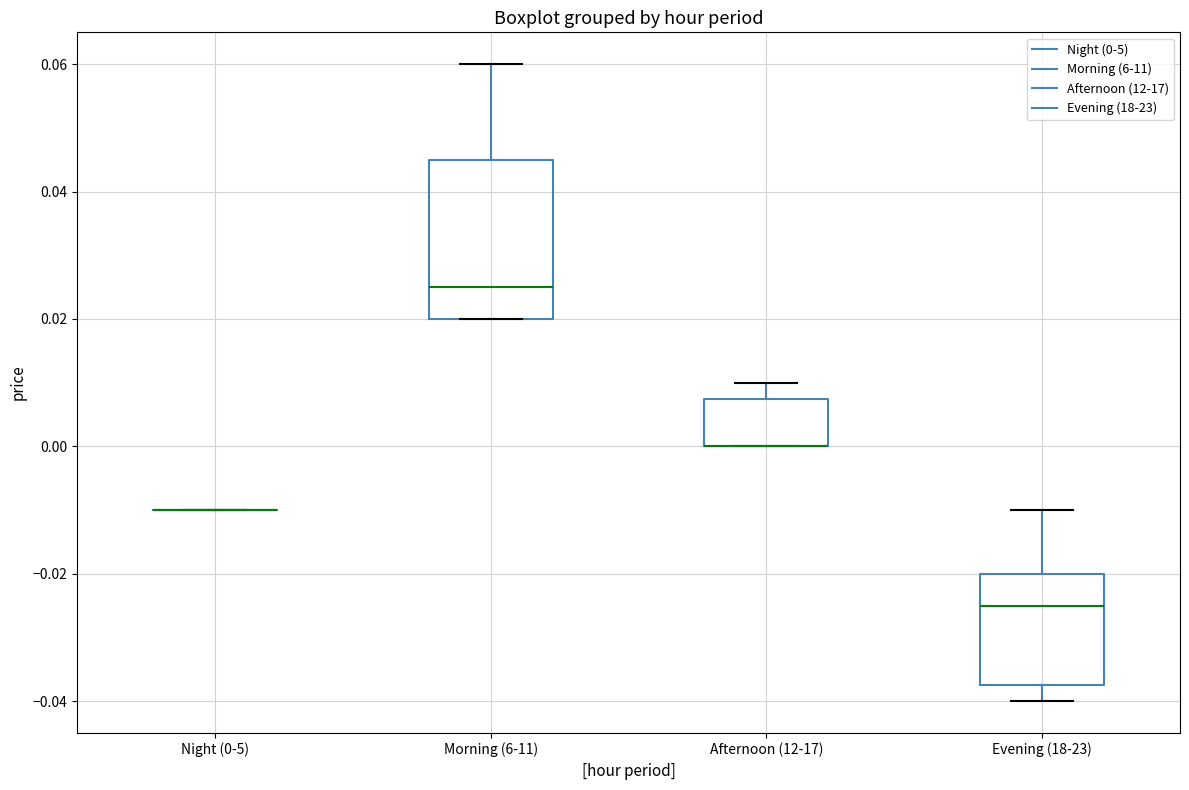

Comparing the boxes themselves (not the whiskers), which one is the tallest?

Morning (6-11)